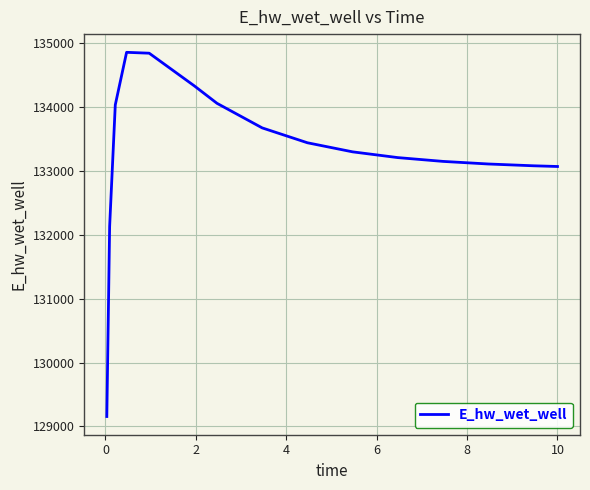

What is the difference between the maximum and minimum values?

5701.5